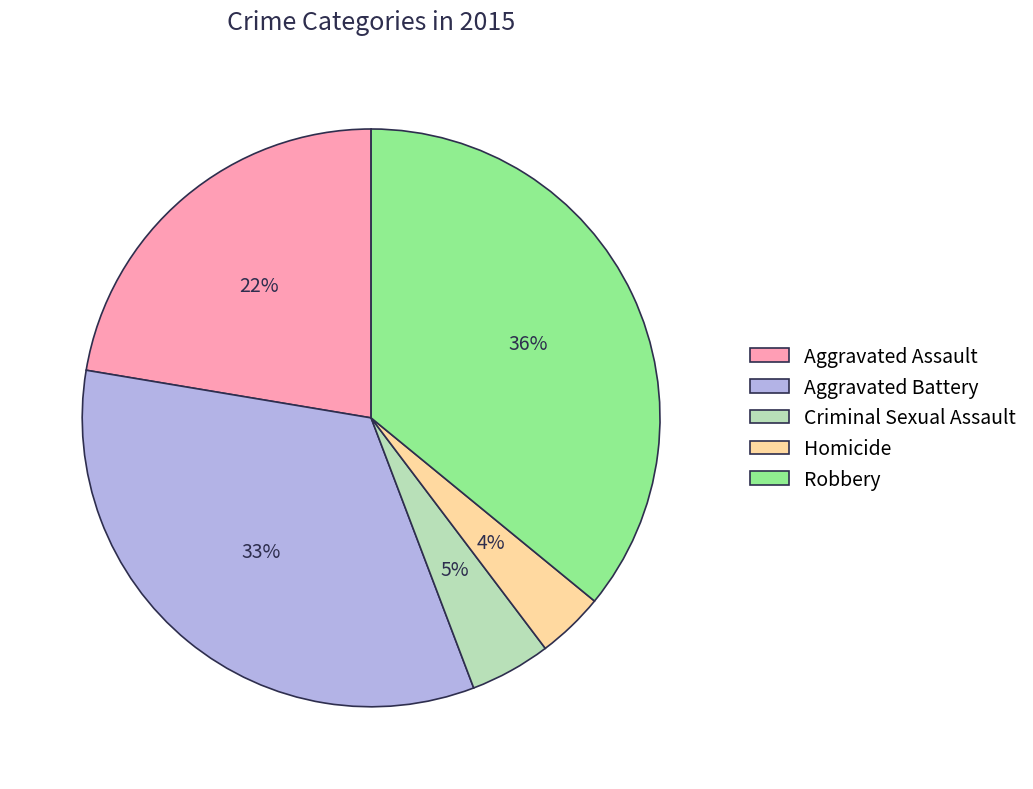

Between Criminal Sexual Assault and Aggravated Assault, which is larger?

Aggravated Assault